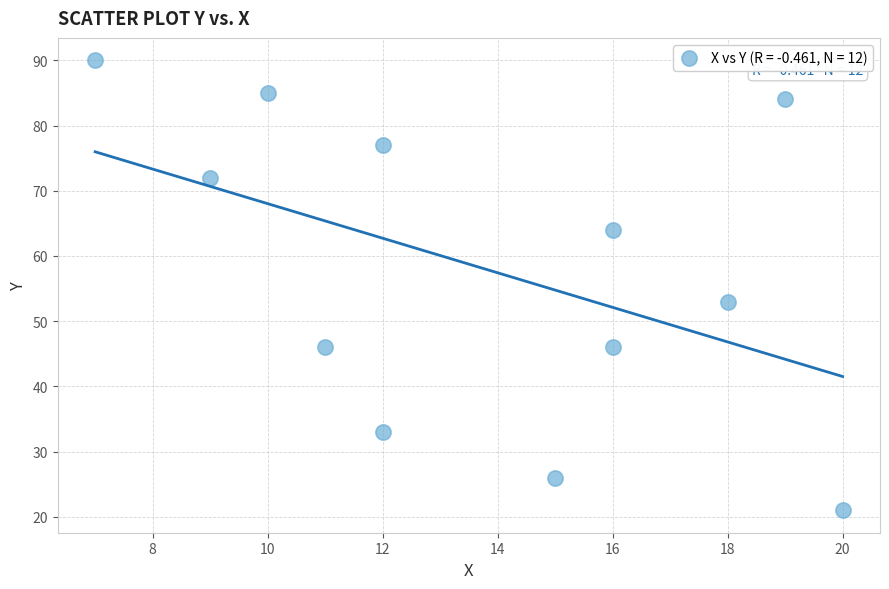

What Y value in the scatter plot is closest to 55?

53